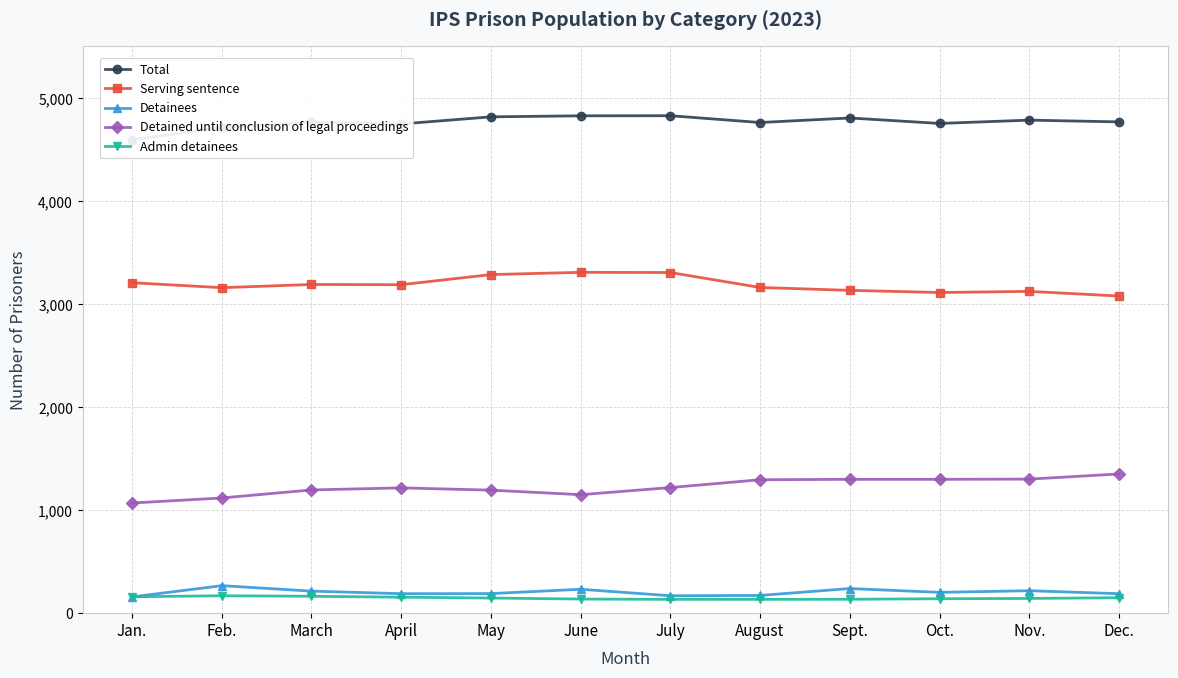

Is it true that Admin detainees equals 143 at Nov.?

True